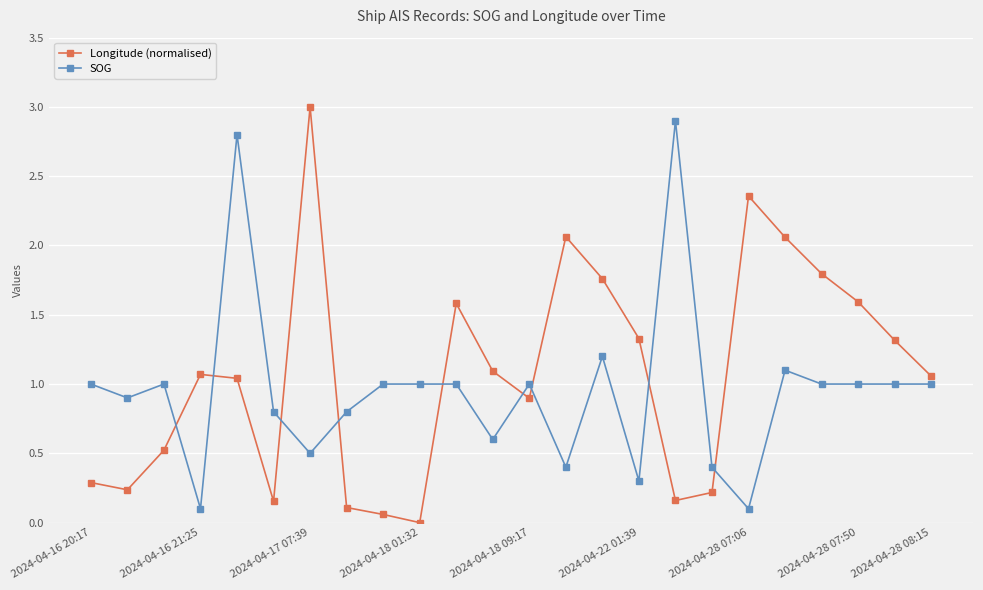

True or false: SOG and Longitude (normalised) intersect in this chart.

True